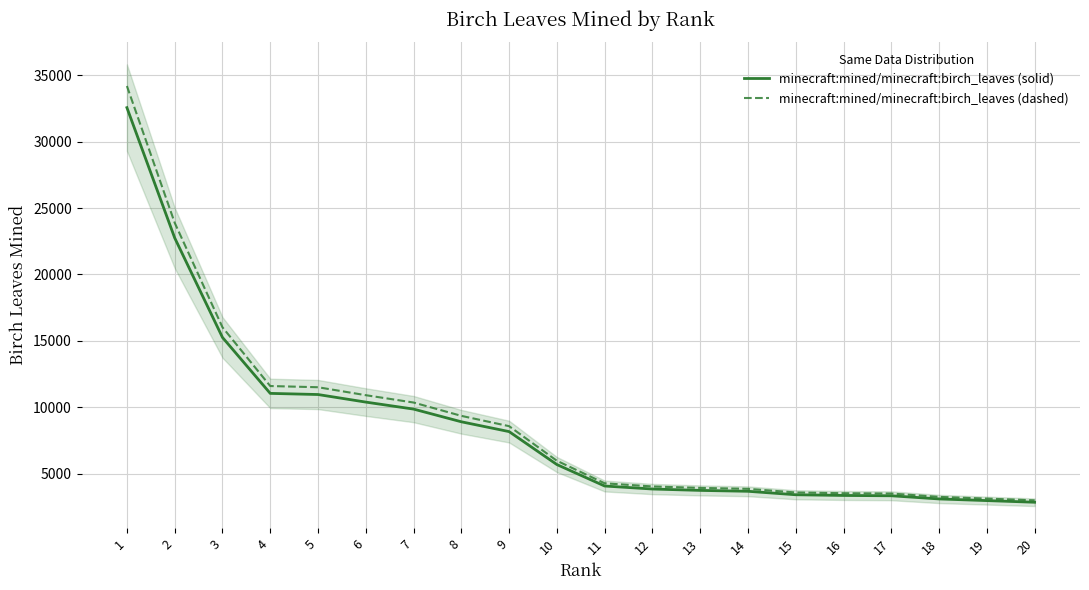

Which category has the highest value in the minecraft:mined/minecraft:birch_leaves (dashed) series?

1